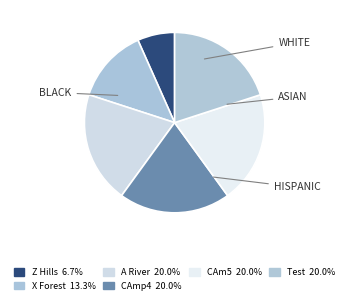

Count the number of slices in the pie.

6